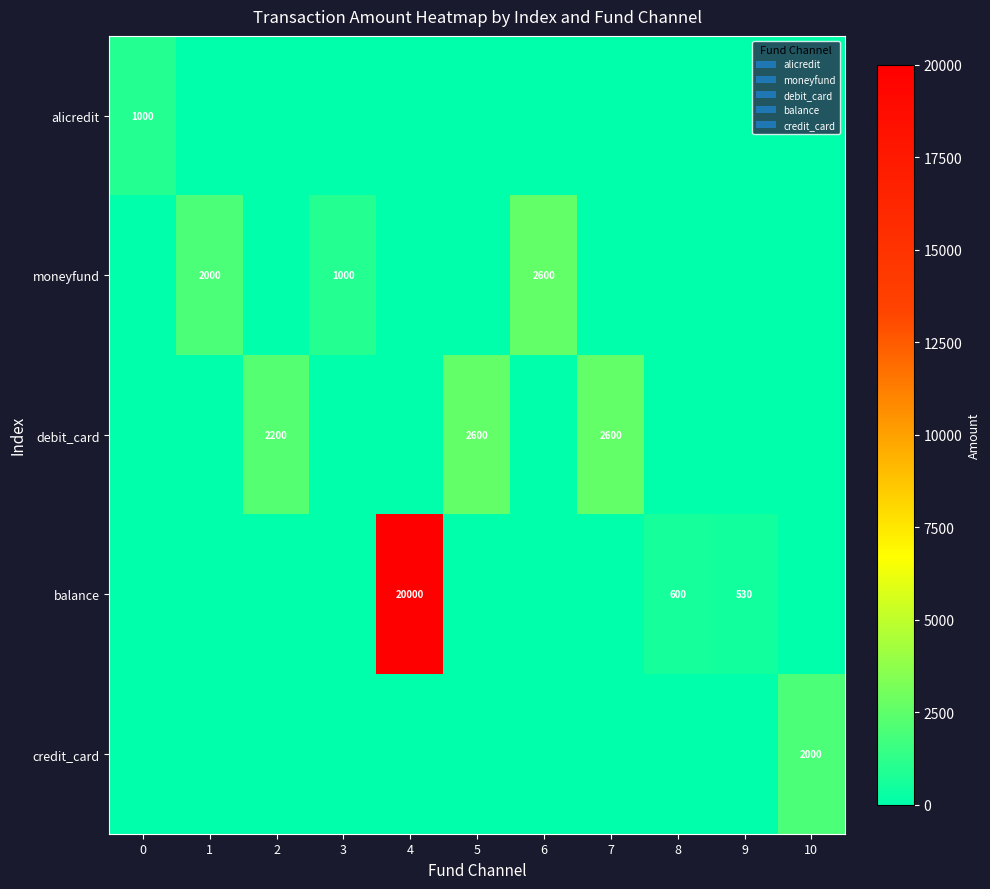

The value of debit_card at 5 is 2600. True or false?

True